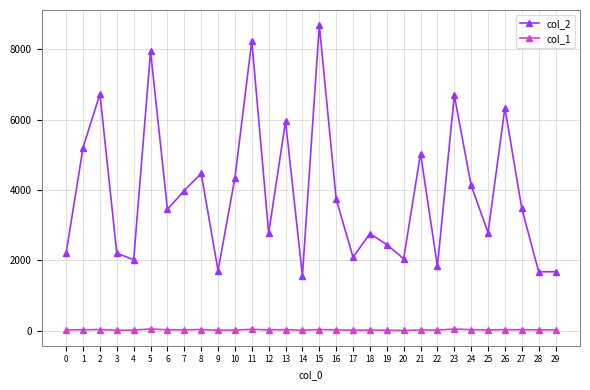

What is the value of the col_2 point at the 2nd from the left?

5207